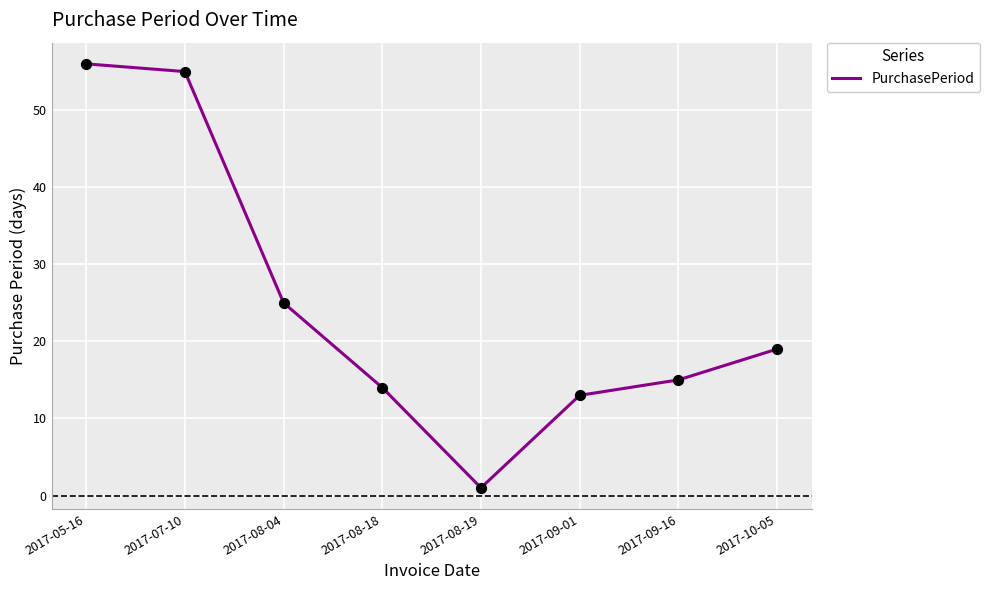

Between 2017-10-05 and 2017-09-01, which is larger?

2017-10-05